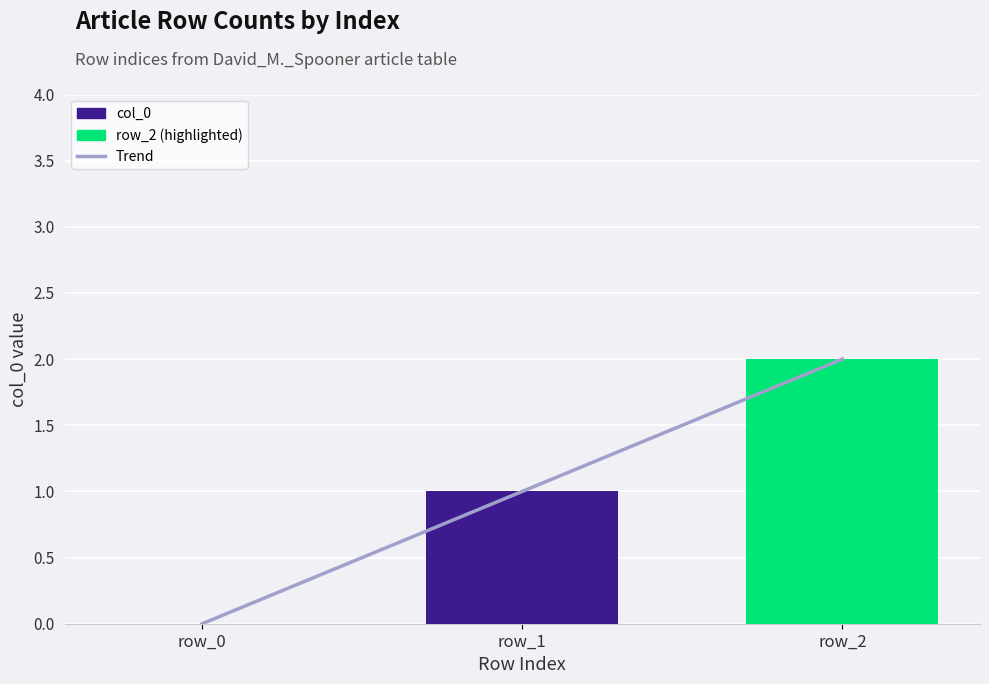

How many bars are there in total?

3